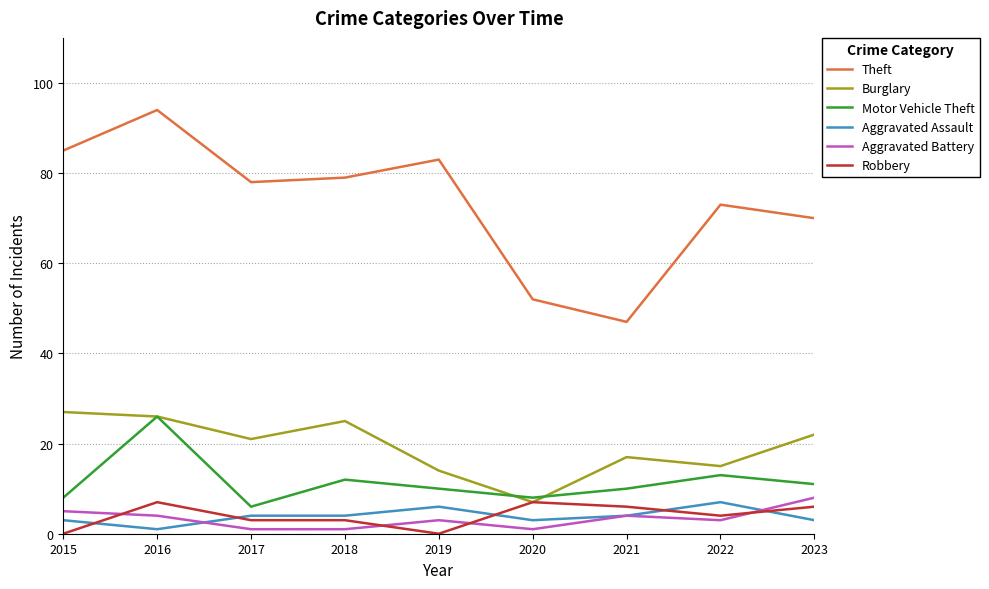

Reading left to right, list all the values displayed in this chart.

Theft: 2015=85	2016=94	2017=78	2018=79	2019=83	2020=52	2021=47	2022=73	2023=70
Burglary: 2015=27	2016=26	2017=21	2018=25	2019=14	2020=7	2021=17	2022=15	2023=22
Motor Vehicle Theft: 2015=8	2016=26	2017=6	2018=12	2019=10	2020=8	2021=10	2022=13	2023=11
Aggravated Assault: 2015=3	2016=1	2017=4	2018=4	2019=6	2020=3	2021=4	2022=7	2023=3
Aggravated Battery: 2015=5	2016=4	2017=1	2018=1	2019=3	2020=1	2021=4	2022=3	2023=8
Robbery: 2015=0	2016=7	2017=3	2018=3	2019=0	2020=7	2021=6	2022=4	2023=6